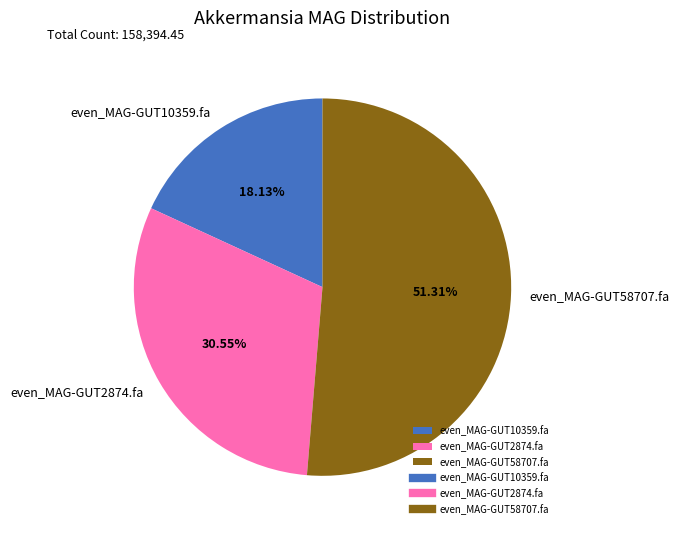

Between even_MAG-GUT58707.fa and even_MAG-GUT10359.fa, which is larger?

even_MAG-GUT58707.fa